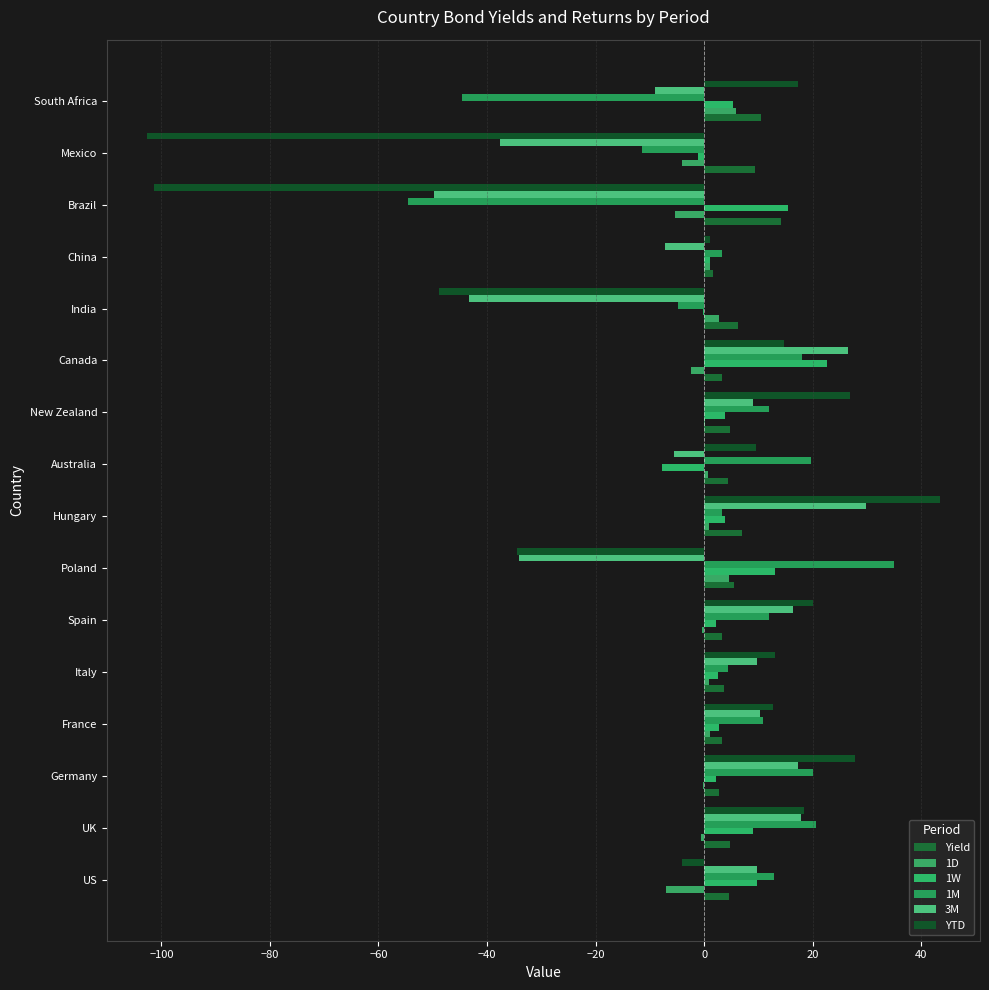

How many categories are shown in the chart?

16